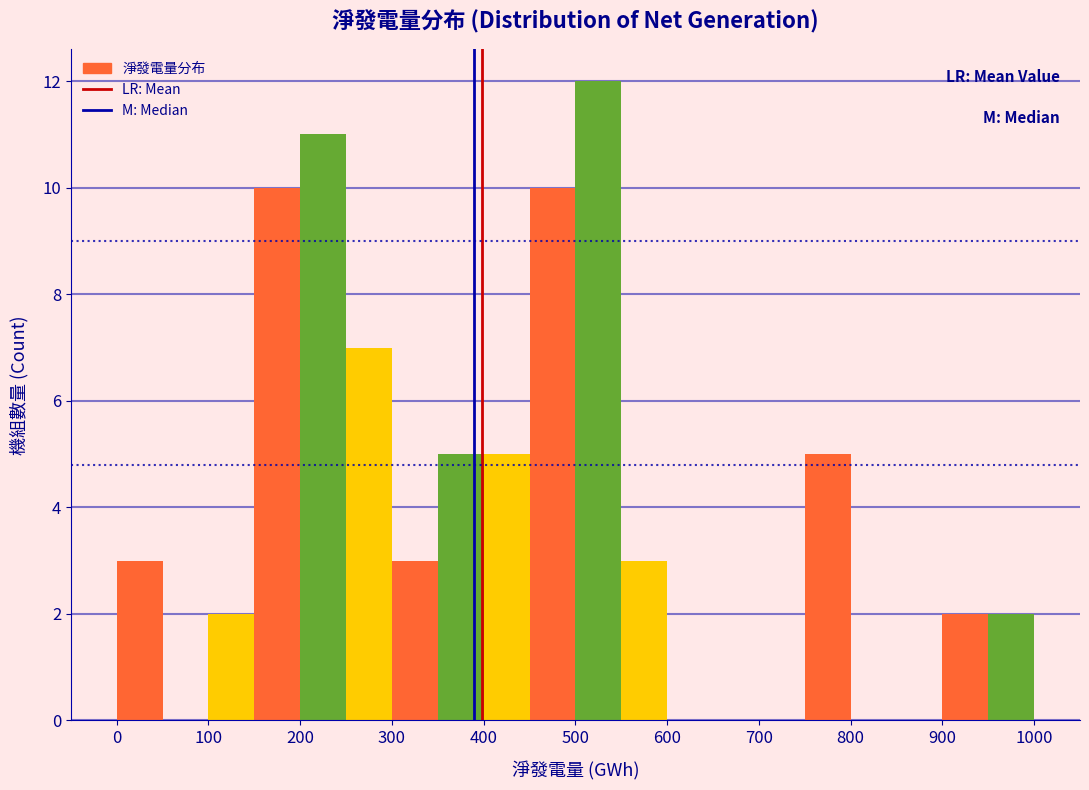

How tall is the bar that spans 500 to 550 on the x-axis? The values are not printed on the chart, so give them approximately, as read against the axis.

12